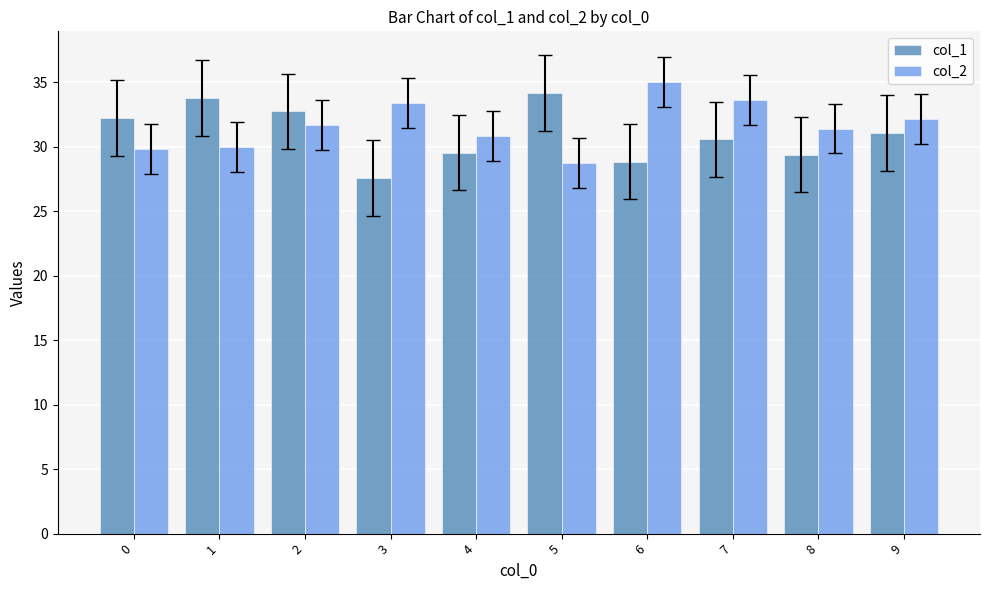

At which label does col_1 reach its minimum?

3